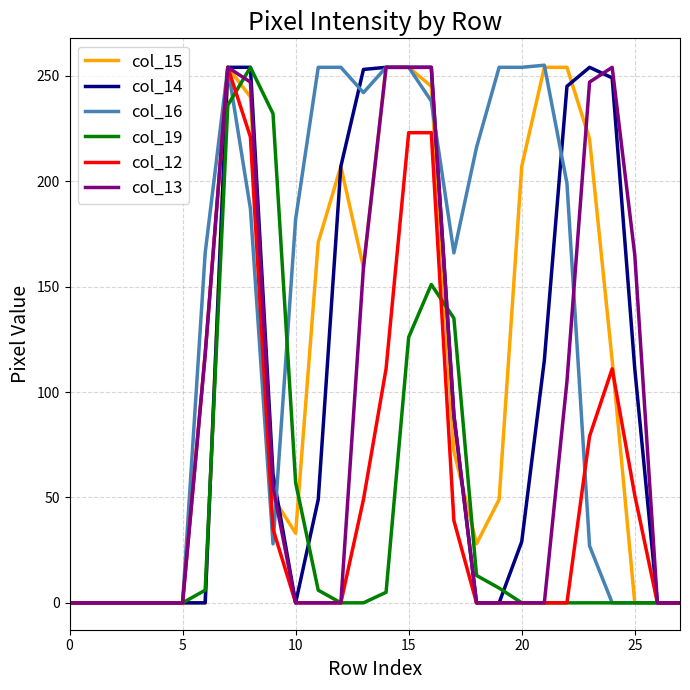

What is the maximum value shown in the chart?

255